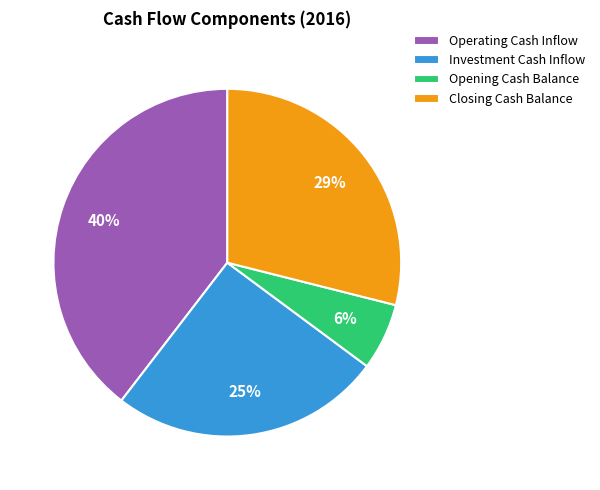

Rank the categories by value from lowest to highest.

Opening Cash Balance, Investment Cash Inflow, Closing Cash Balance, Operating Cash Inflow